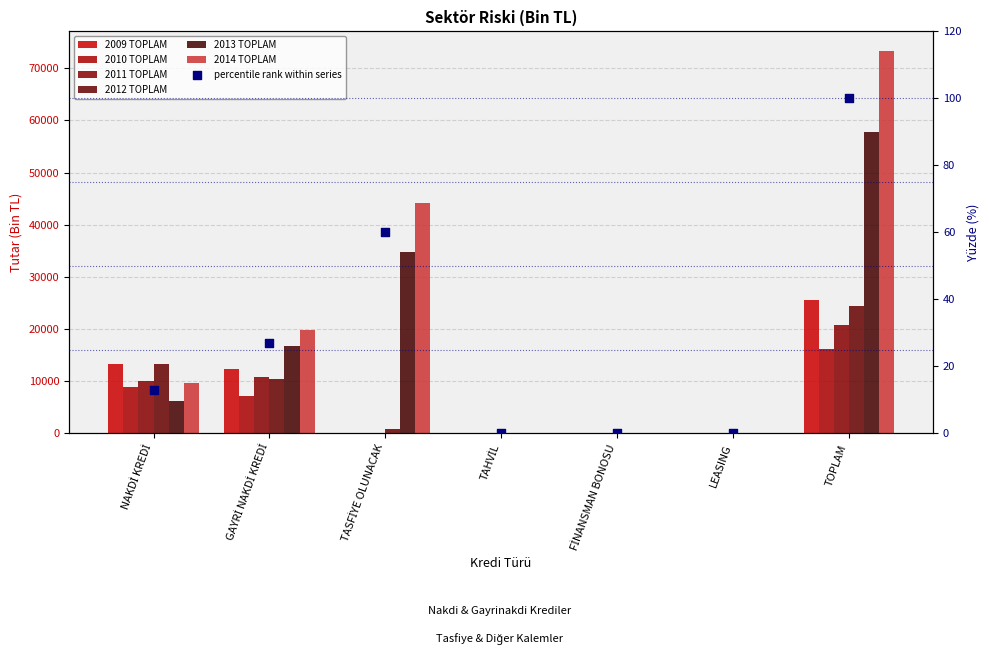

At how many categories does at least one series exceed 58360?

1